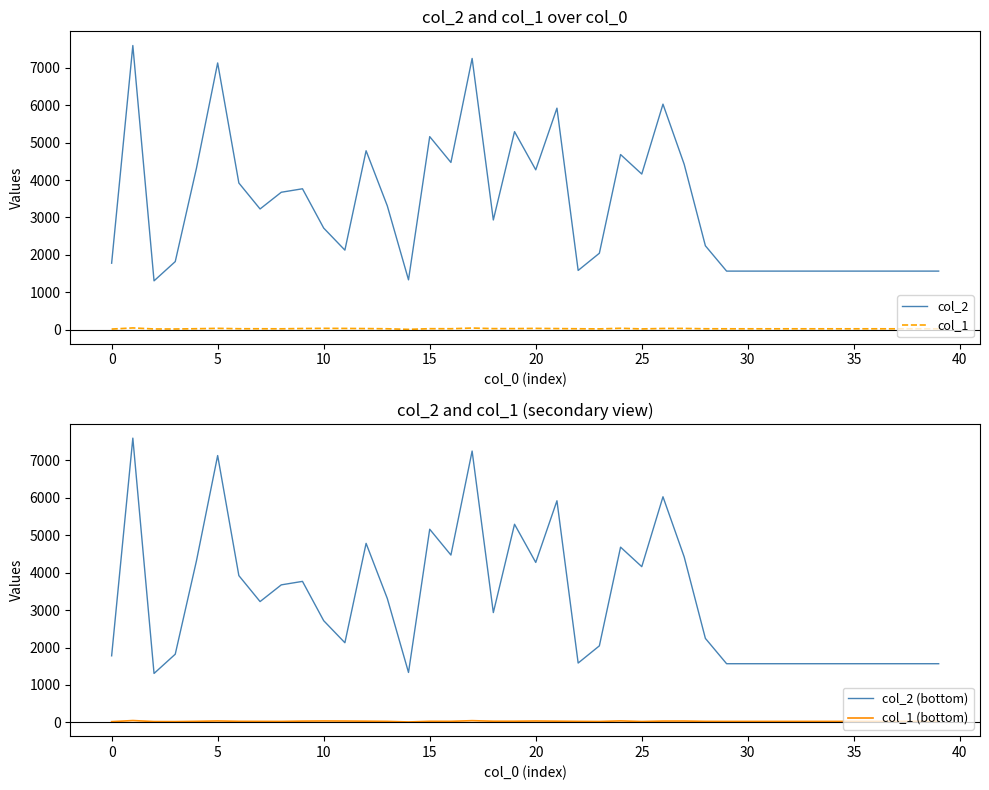

True or false: col_1 (bottom) and col_2 intersect in this chart.

False